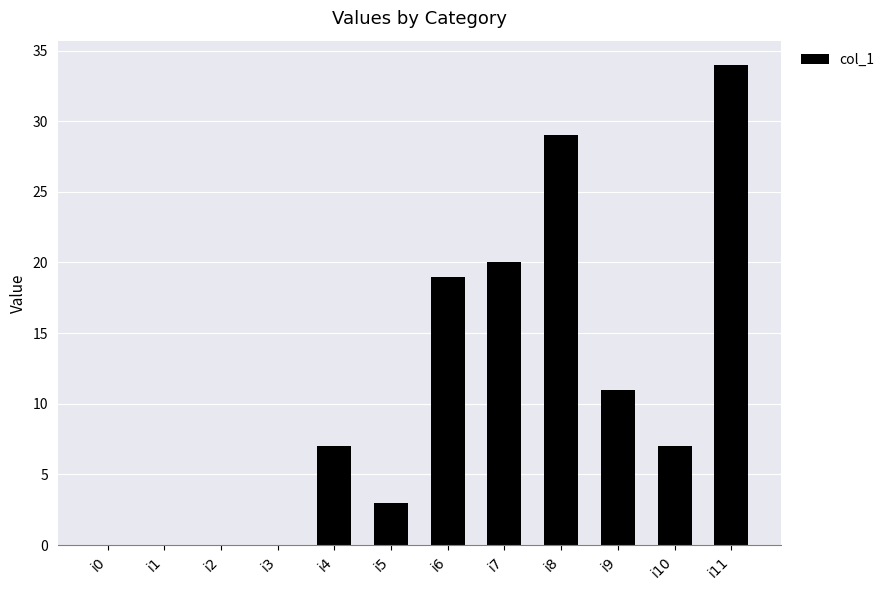

Reading left to right, what are all the values shown in this chart?

0	0	0	0	7	3	19	20	29	11	7	34